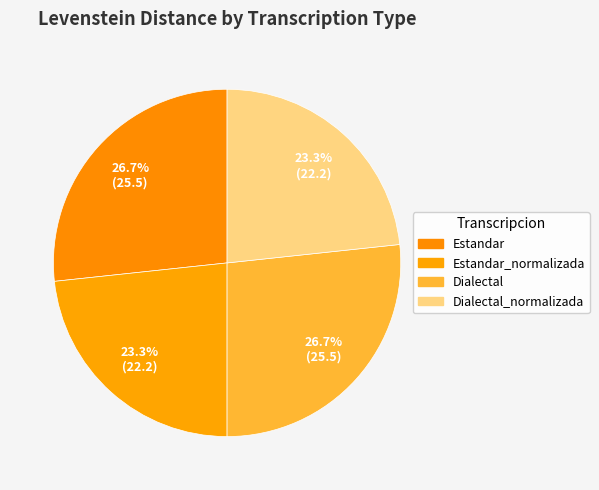

Count the number of slices in the pie.

4